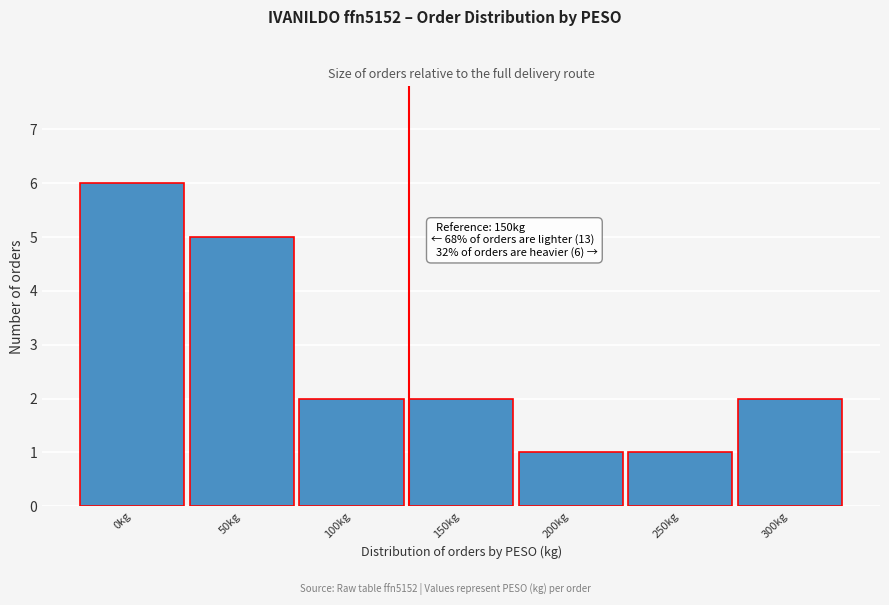

Reading left to right, transcribe all the data shown in this chart.

0kg=6	50kg=5	100kg=2	150kg=2	200kg=1	250kg=1	300kg=2